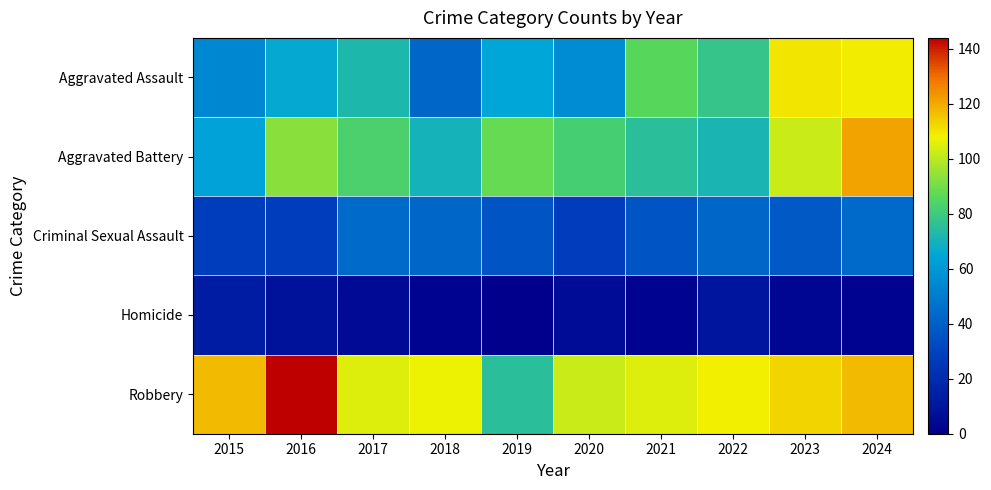

Reading left to right, what are all the values shown in this chart?

Aggravated Assault: 2015=54	2016=66	2017=72	2018=43	2019=65	2020=56	2021=86	2022=78	2023=110	2024=109
Aggravated Battery: 2015=64	2016=93	2017=83	2018=70	2019=88	2020=82	2021=75	2022=71	2023=102	2024=121
Criminal Sexual Assault: 2015=28	2016=28	2017=44	2018=43	2019=36	2020=27	2021=36	2022=43	2023=38	2024=44
Homicide: 2015=13	2016=8	2017=5	2018=2	2019=0	2020=6	2021=2	2022=10	2023=3	2024=2
Robbery: 2015=117	2016=144	2017=105	2018=107	2019=75	2020=102	2021=105	2022=108	2023=113	2024=117